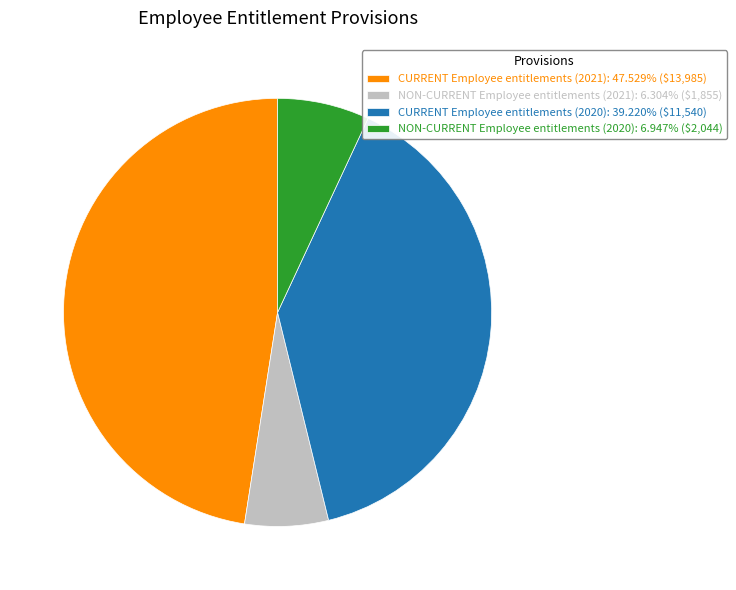

True or false: NON-CURRENT Employee entitlements (2020) accounts for 7% of the total.

True